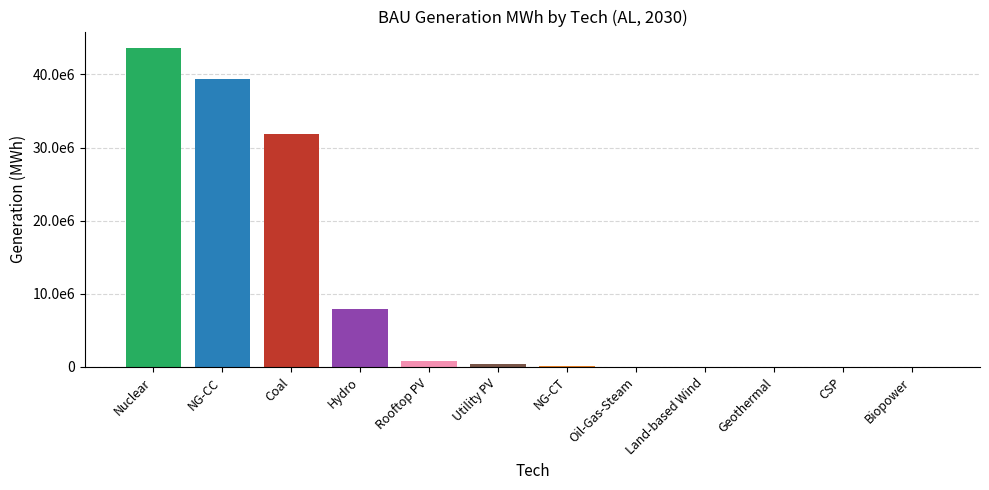

What is the sum of the values at Coal and Nuclear?

75584475.2